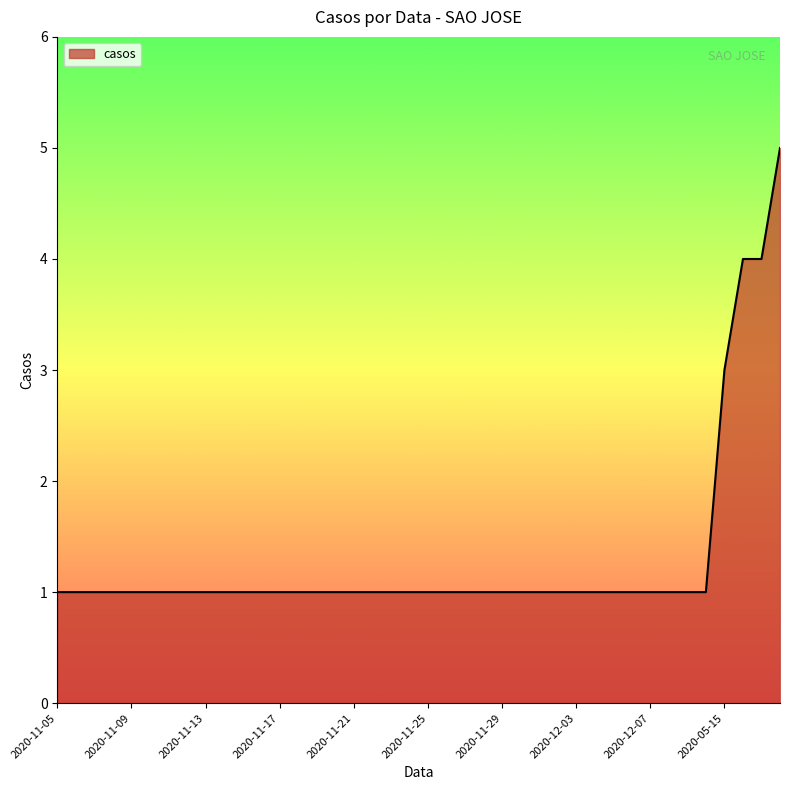

What is the difference between the maximum and minimum values?

4